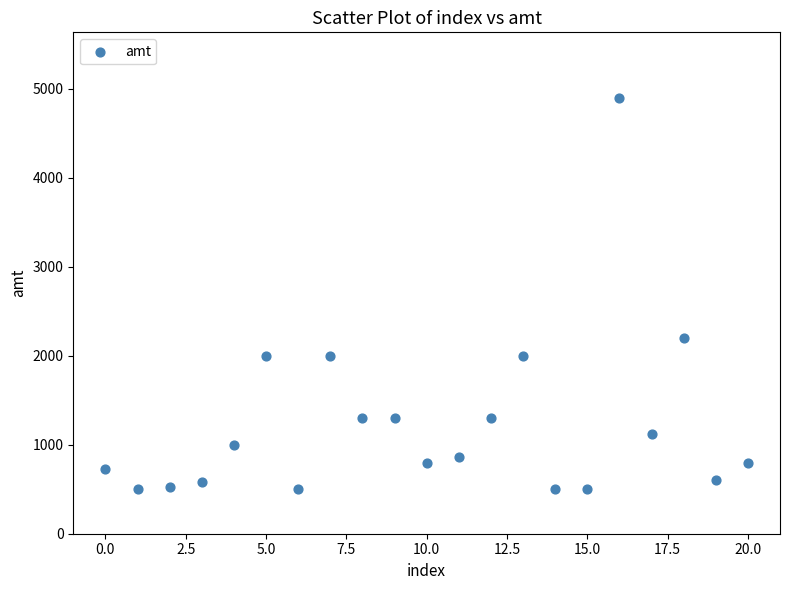

What is the range of Y values (max minus min)?

4400.0